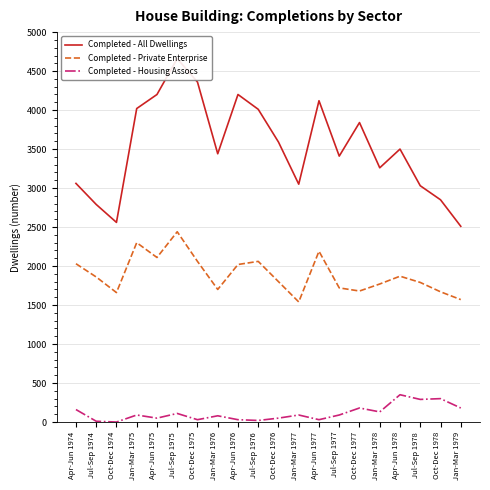

What is the difference between the maximum and minimum values in the Completed - Housing Assocs series?

350